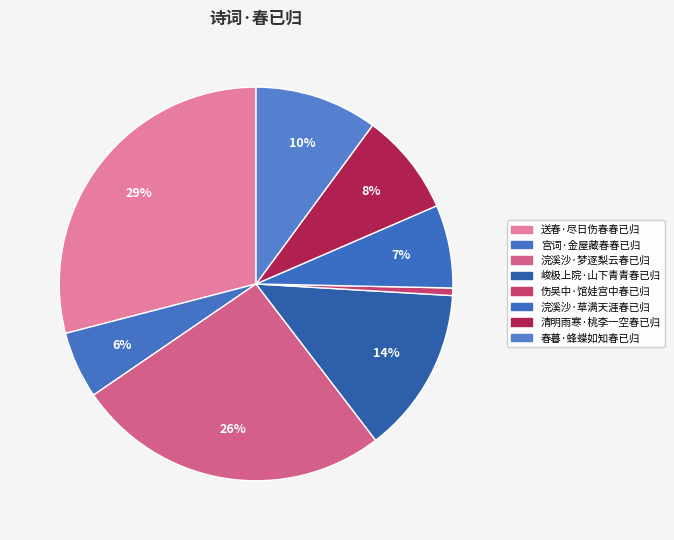

Which category has the biggest portion of the pie?

送春·尽日伤春春已归